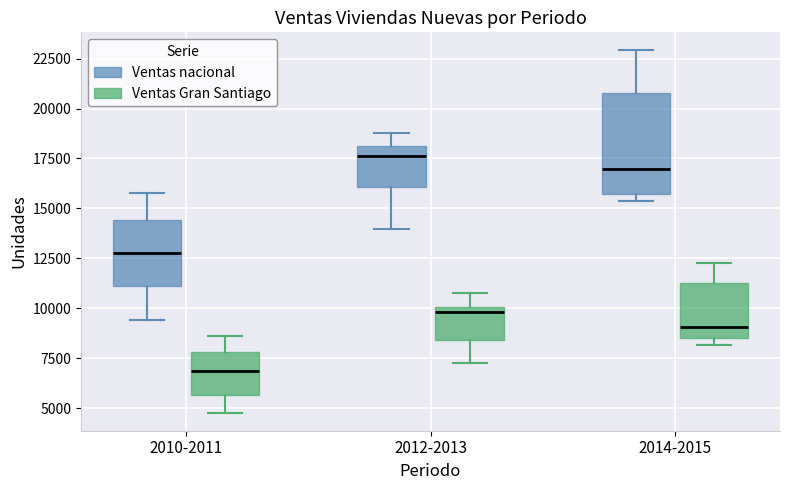

Reading left to right, read every box against the y-axis: the position of its median line, the range the box covers, and the ends of its whiskers. The values are not printed on the chart, so give them approximately, as read against the axis.

2010-2011 (Ventas nacional): median 13000, box 11000 to 14500, whiskers 9500 to 16000
2010-2011 (Ventas Gran Santiago): median 7000, box 5500 to 8000, whiskers 5000 to 8500
2012-2013 (Ventas nacional): median 17500, box 16000 to 18000, whiskers 14000 to 19000
2012-2013 (Ventas Gran Santiago): median 10000 (just below the box's upper edge), box 8500 to 10000, whiskers 7500 to 11000
2014-2015 (Ventas nacional): median 17000, box 15500 to 21000, whiskers 15500 (just below the box's lower edge) to 23000
2014-2015 (Ventas Gran Santiago): median 9000, box 8500 to 11000, whiskers 8000 to 12500